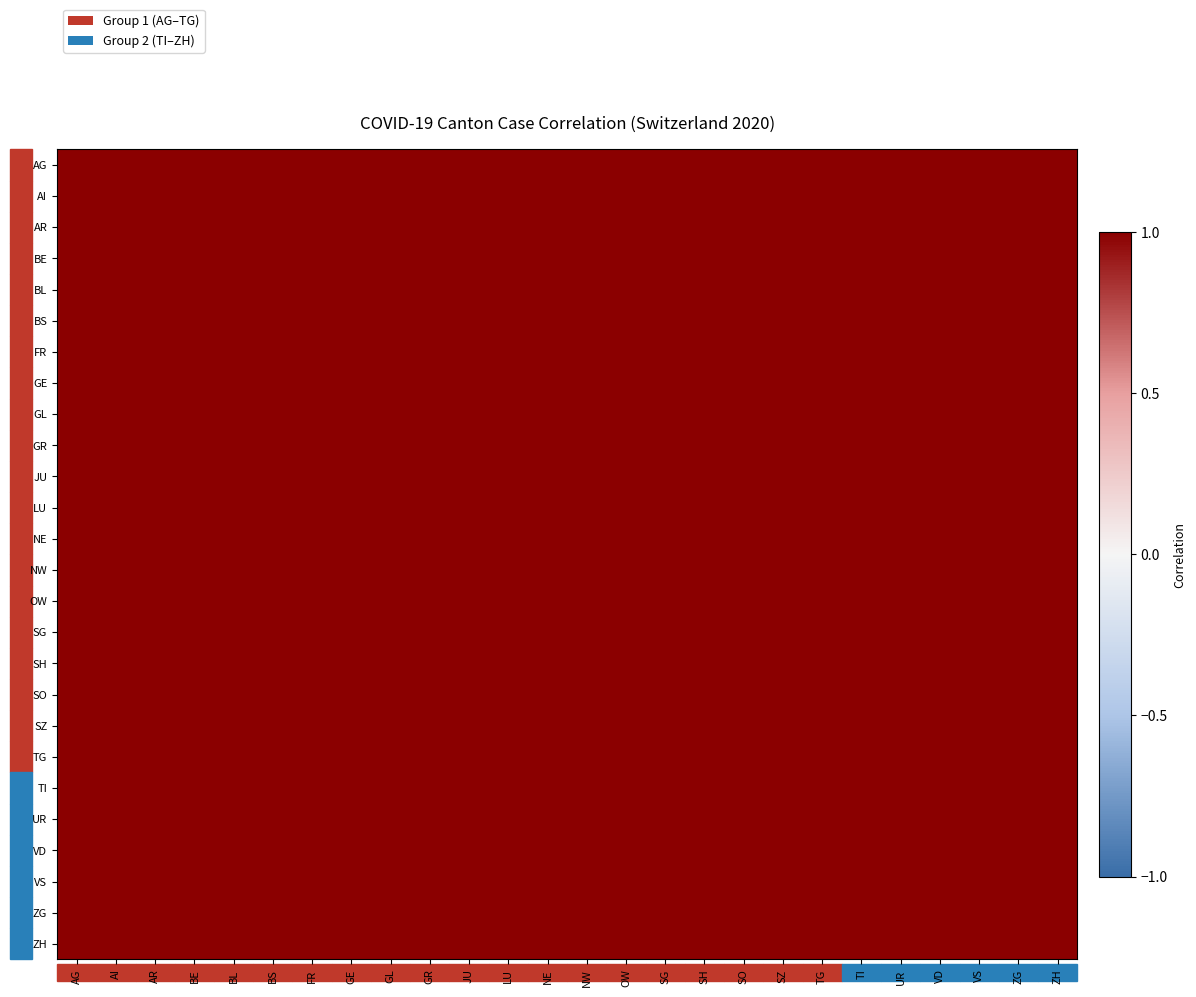

What is the total value across all series at SZ?

26.0